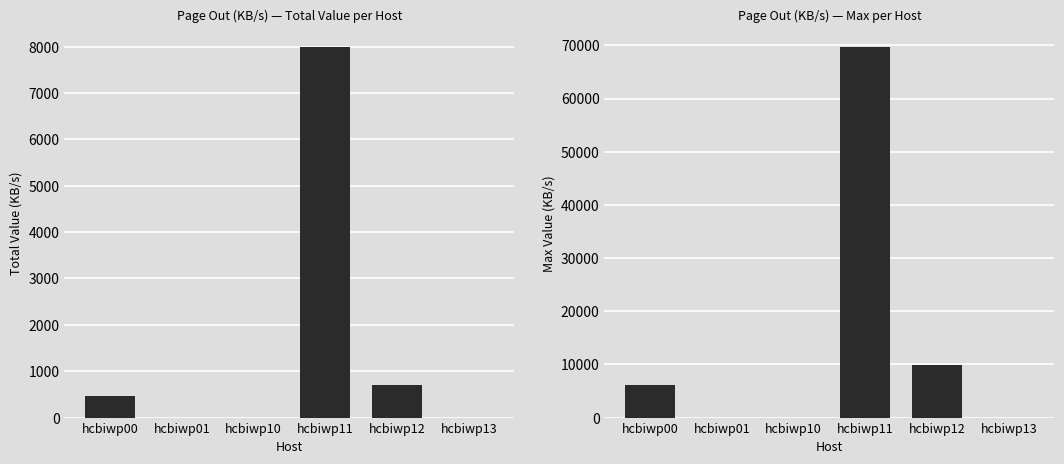

Are the bars grouped side by side (vs. stacked)?

Yes